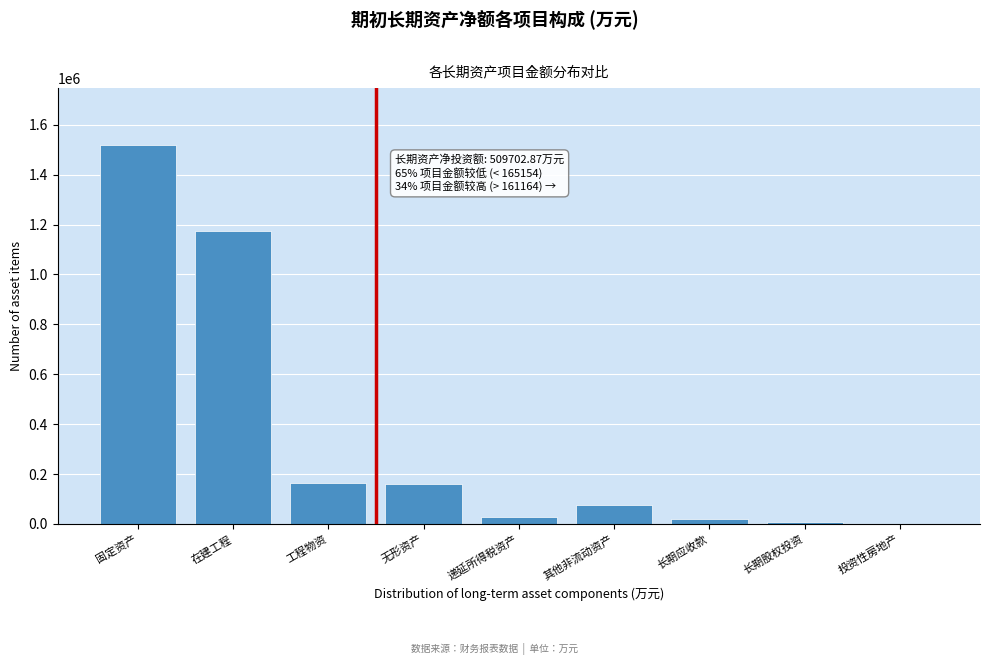

What is the sum of all values?

3150465